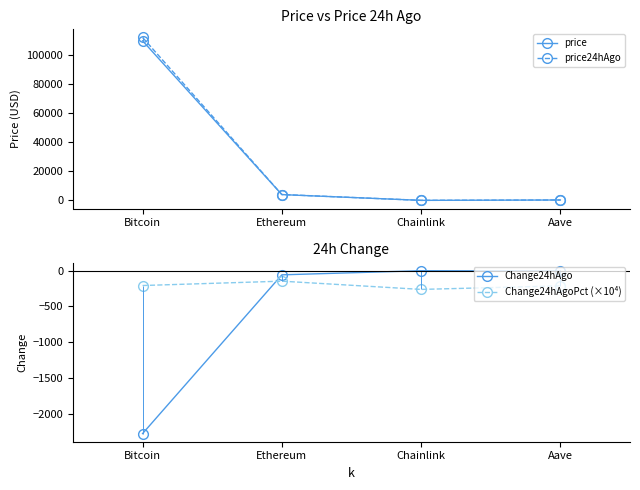

What value does the Change24hAgo series have at Aave?

-5.6